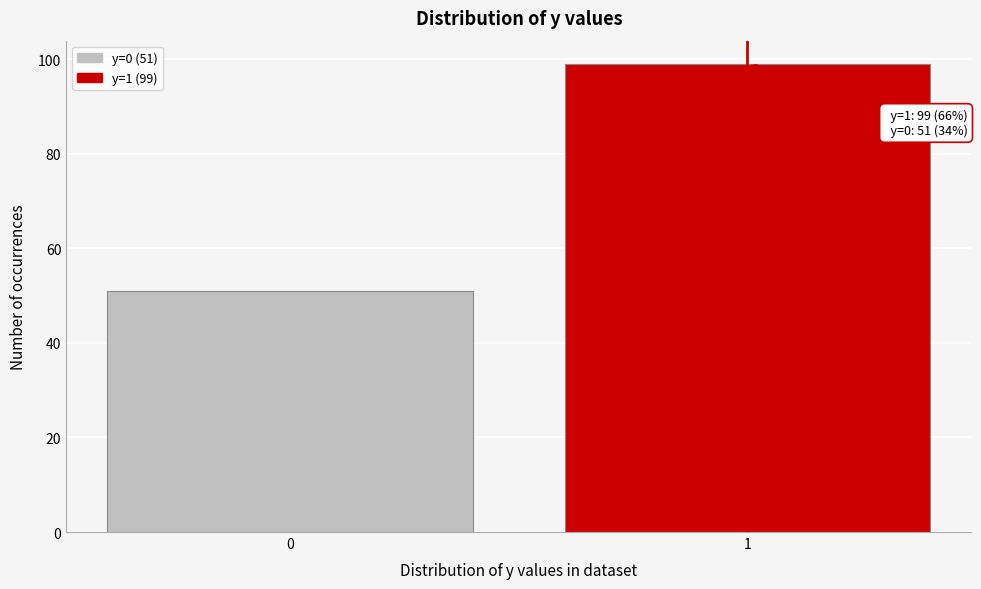

Reading left to right, list all the values displayed in this chart.

0=51	1=99